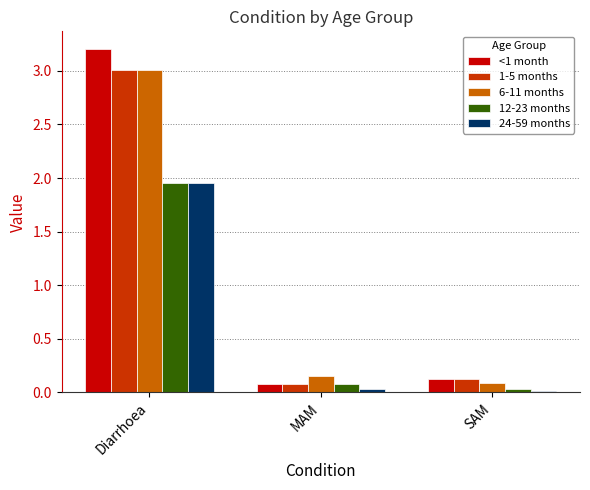

What is the lowest value of the <1 month series?

0.1